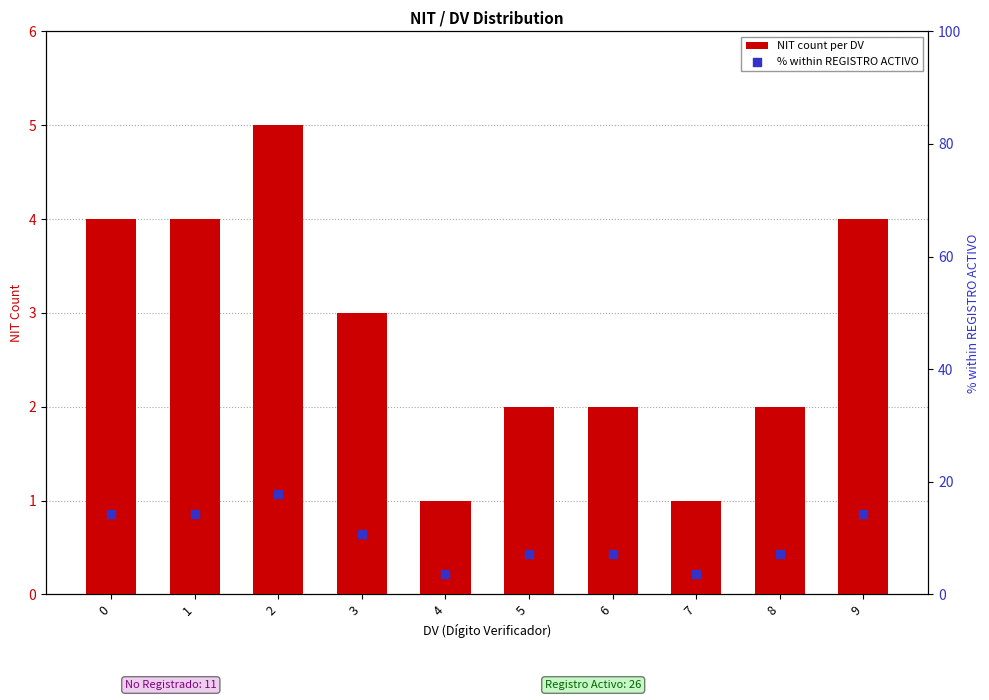

Which series contains the lowest Y value?

NIT count per DV